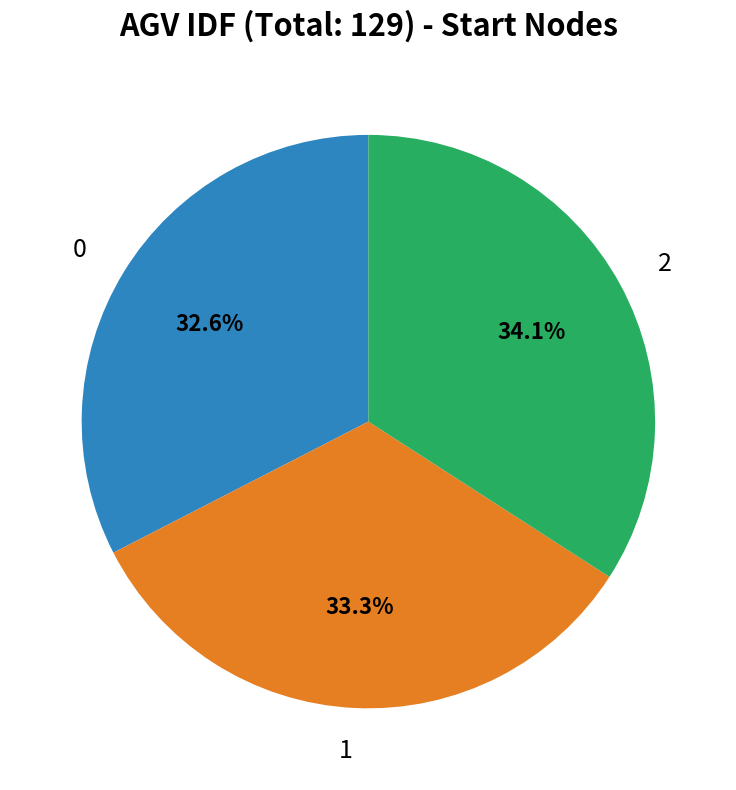

Does any single category account for the majority?

No